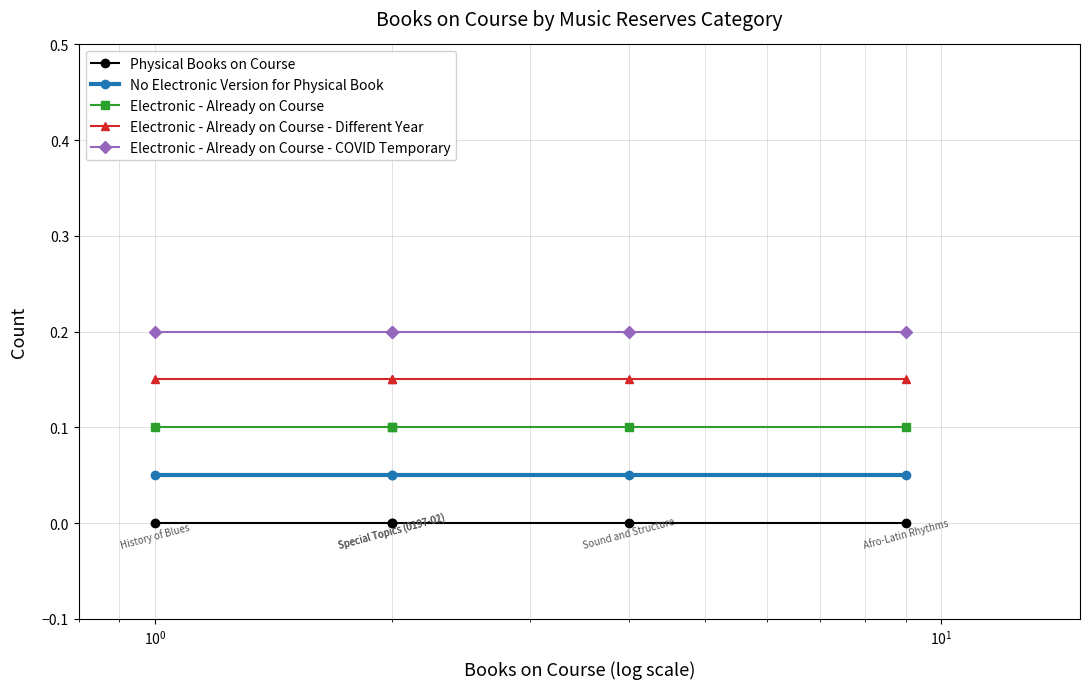

True or false: Electronic - Already on Course has more than 1 points higher than both neighbors.

False